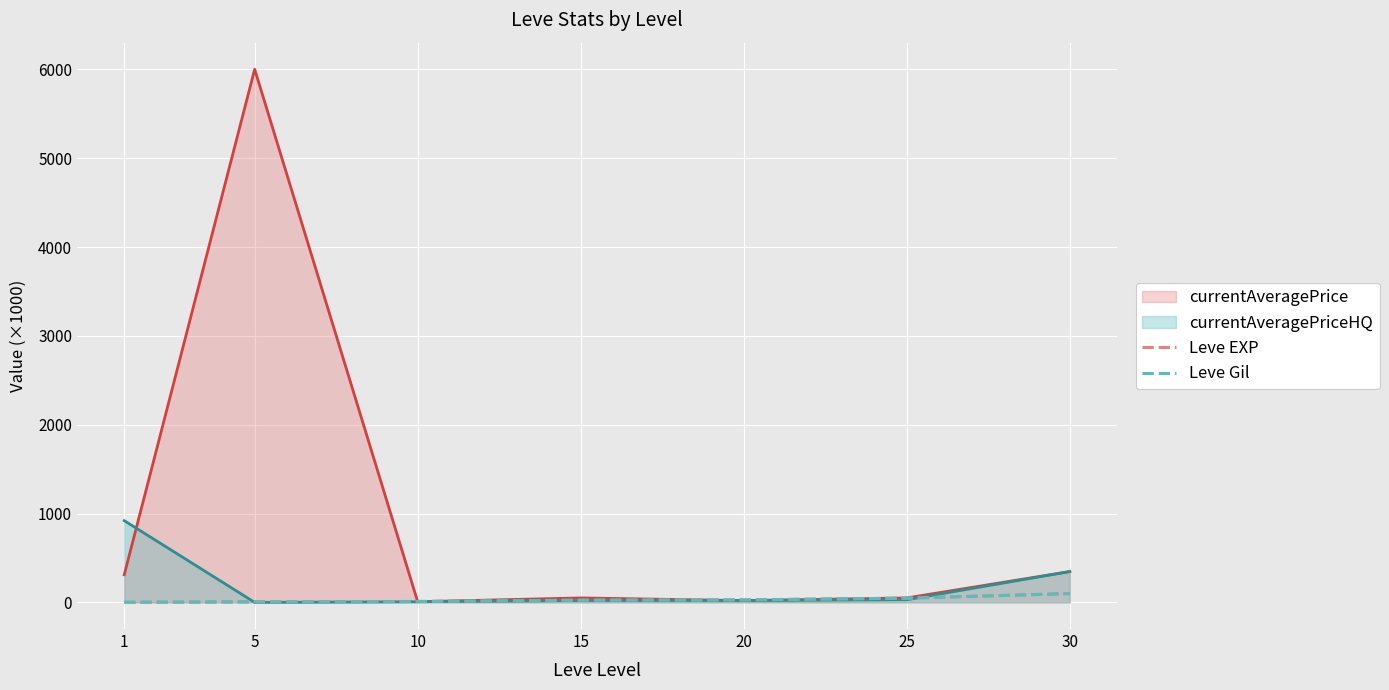

How many values in the Leve Gil series exceed 24?

4